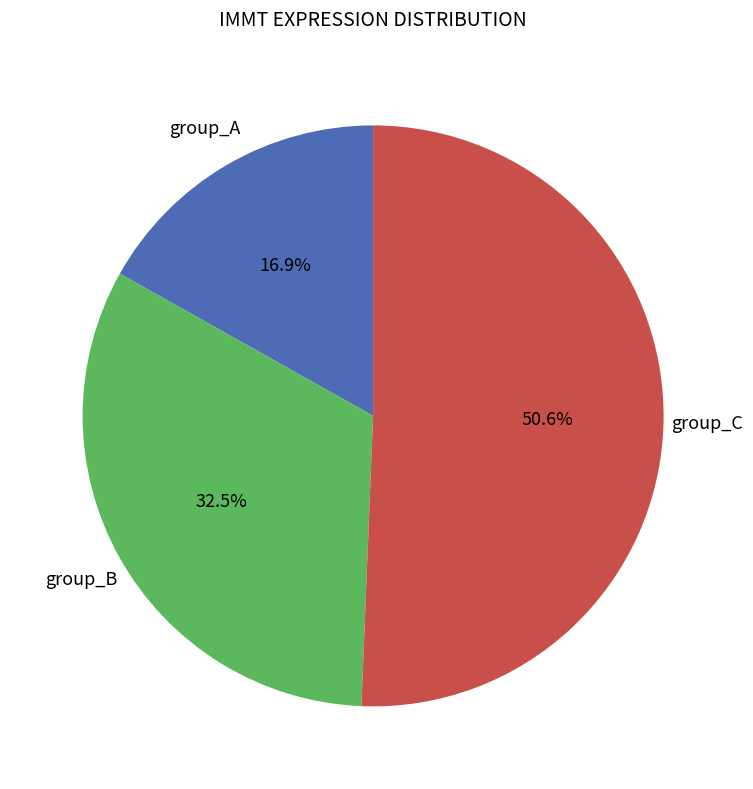

Does any single category account for the majority?

Yes